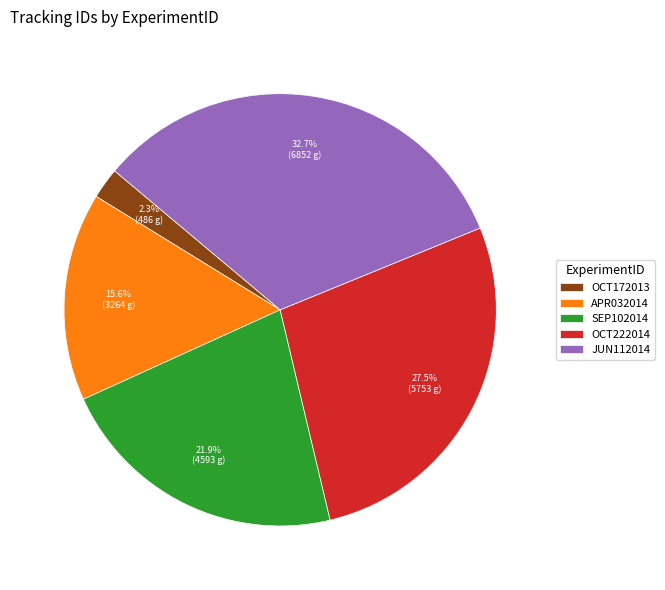

Does OCT172013 account for over 50% of the chart?

No